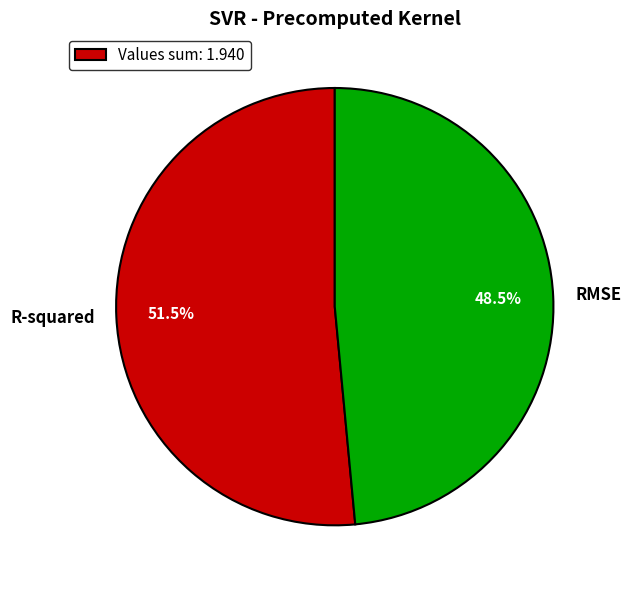

Between R-squared and RMSE, which is larger?

R-squared